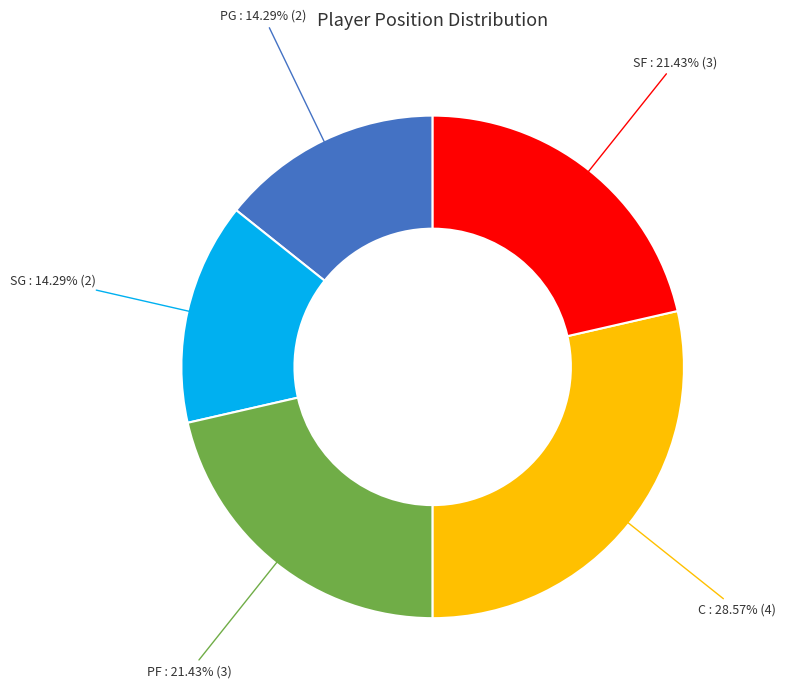

How many slices are in this pie chart?

5